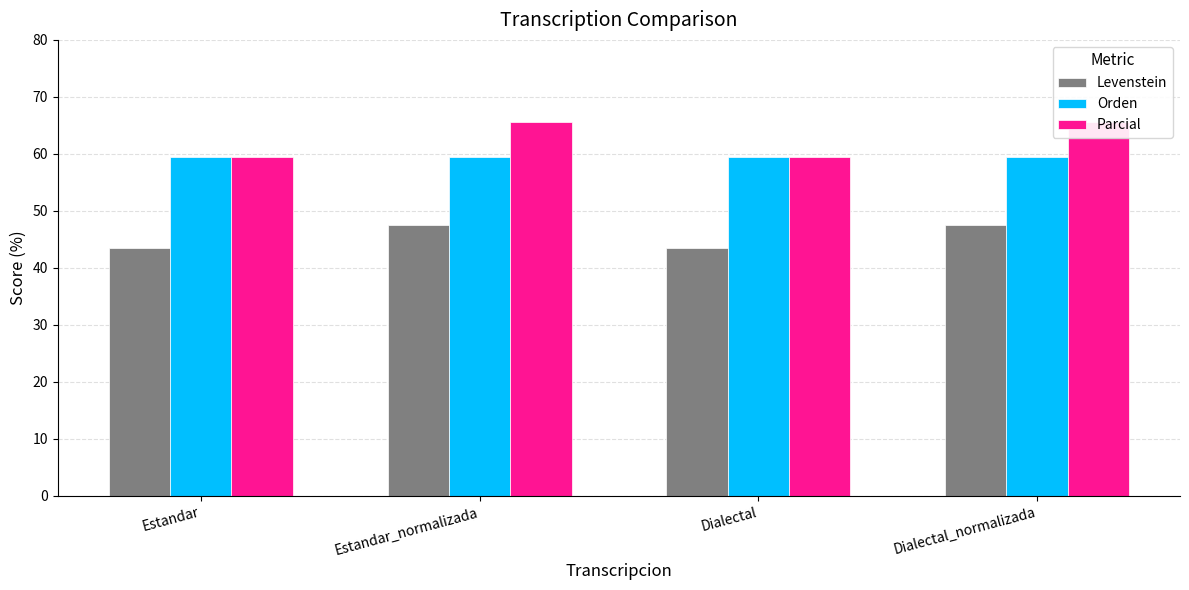

The value of Parcial at Estandar is 34.5. True or false?

False